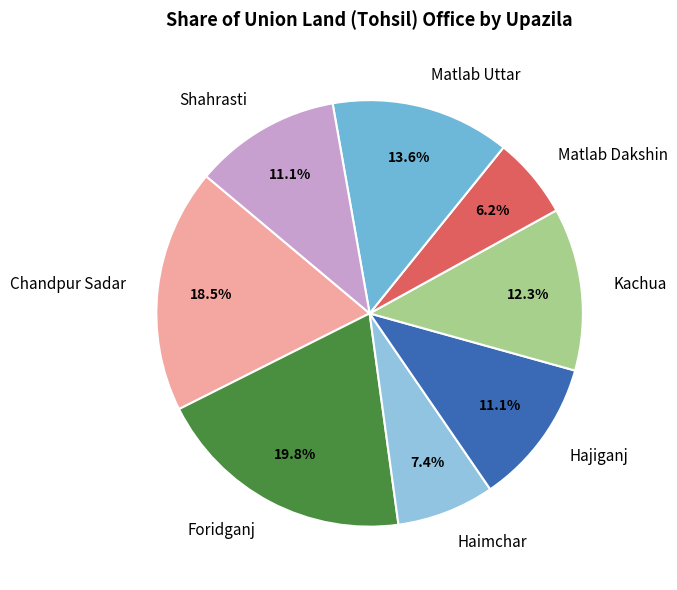

Count the number of slices in the pie.

8